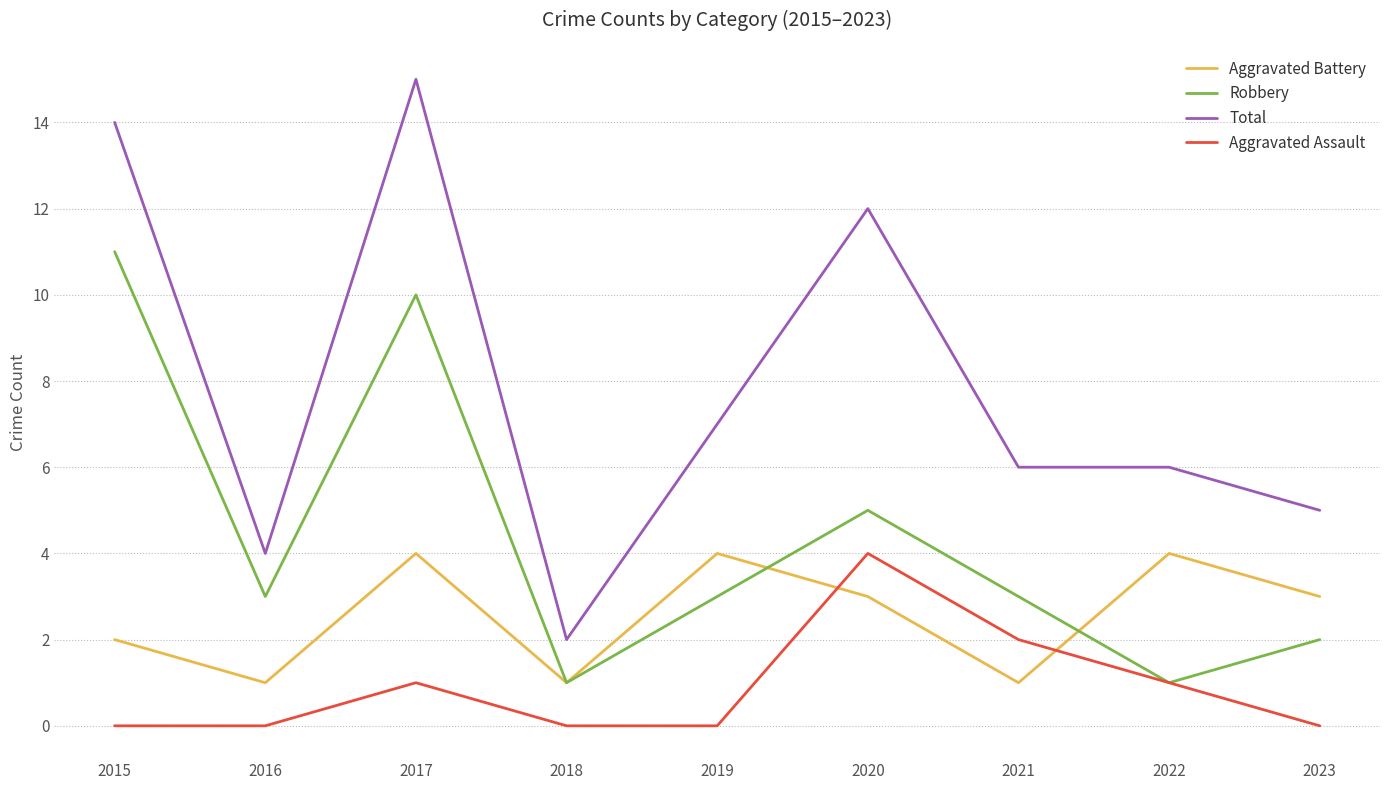

What are all the series names shown in the legend?

Aggravated Battery, Robbery, Total, Aggravated Assault